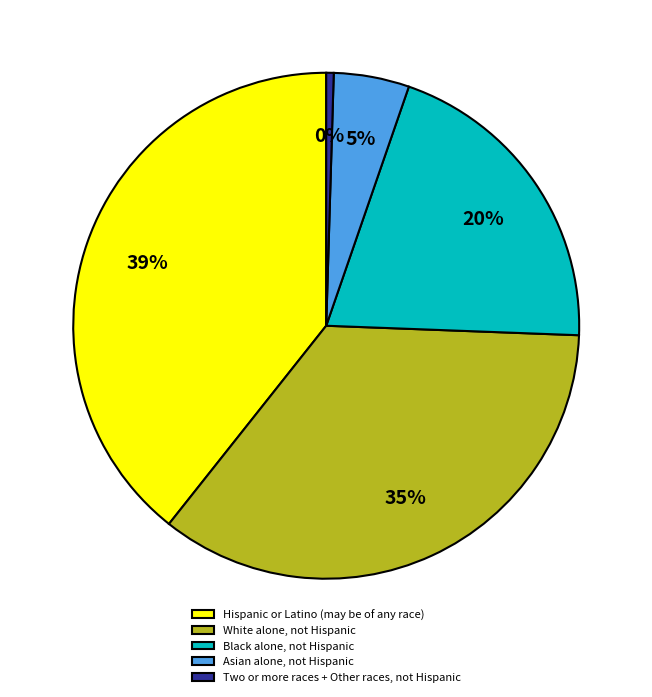

Approximately how many times larger is the value at Asian alone, not Hispanic compared to White alone, not Hispanic?

0.1